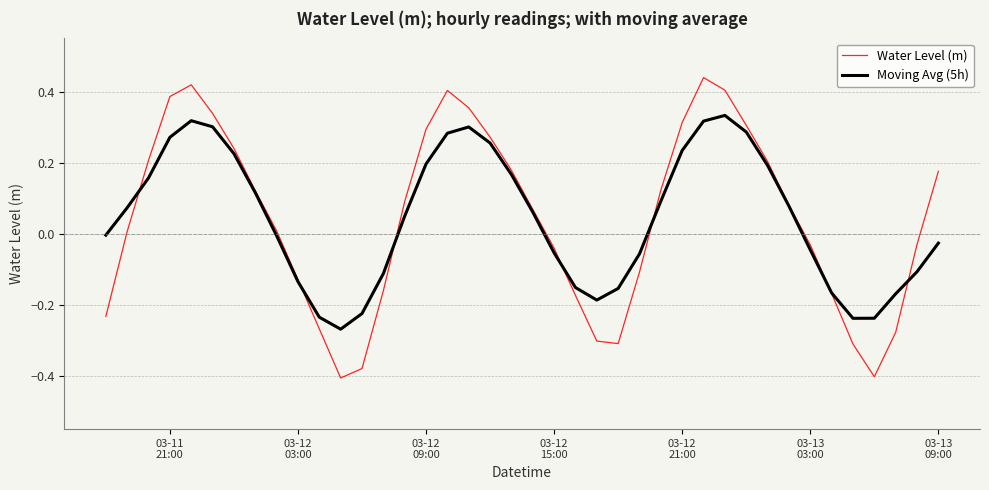

List the series in order of their peak value, highest first.

Water Level (m), Moving Avg (5h)